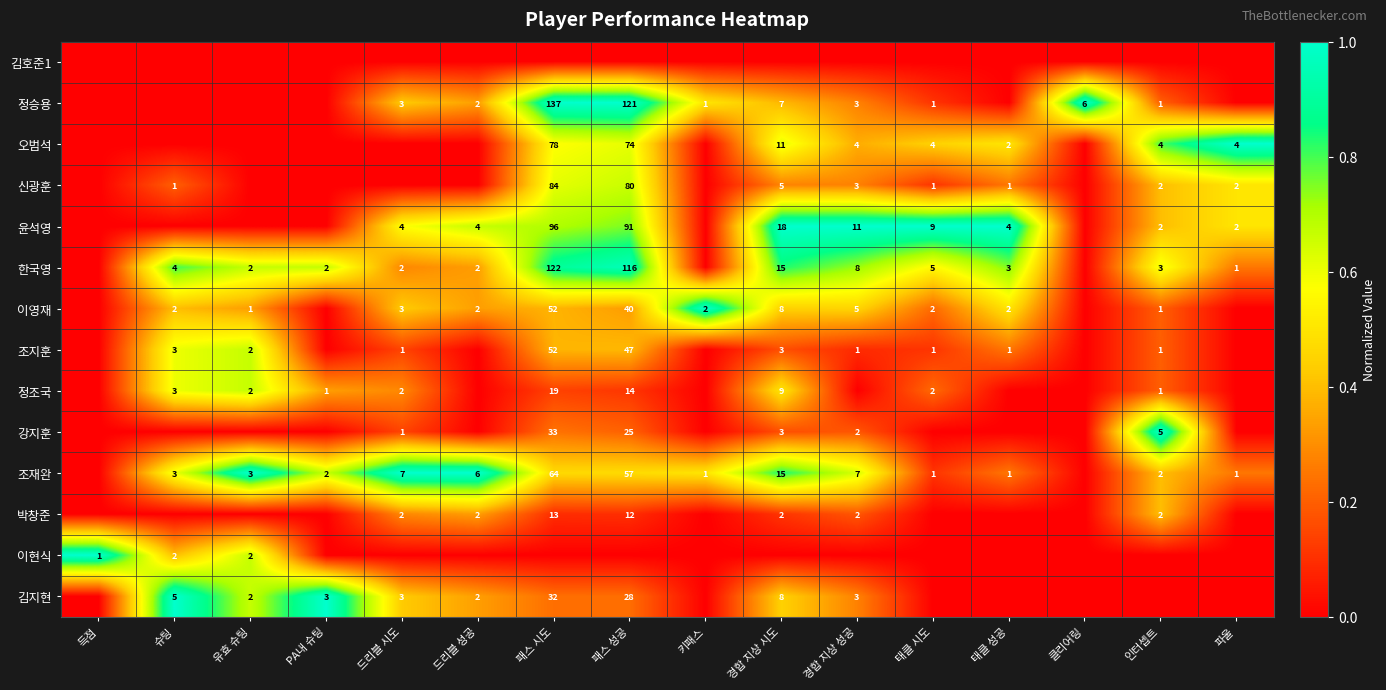

Is it true that 박창준 equals 5 at 패스 시도?

False